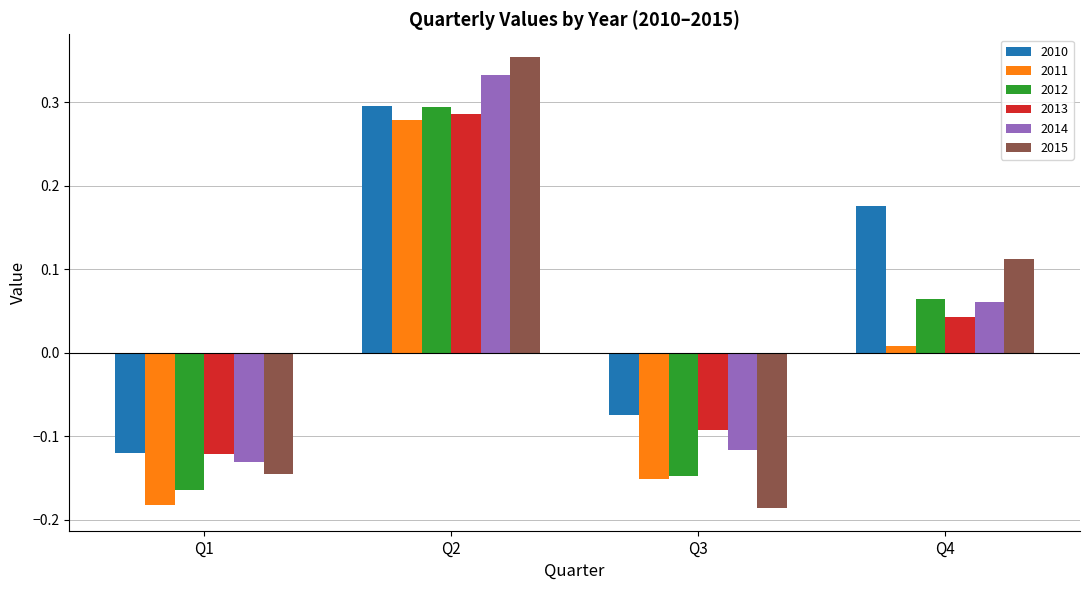

What is the approximate value of 2013 at Q2?

0.3